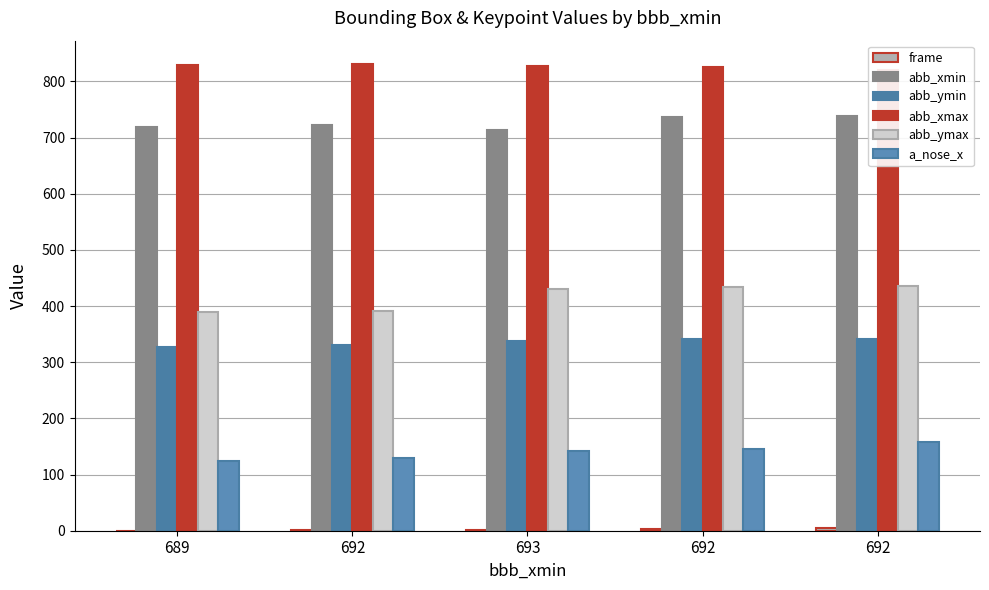

What is the value of the frame bar at the 3rd from the left?

2